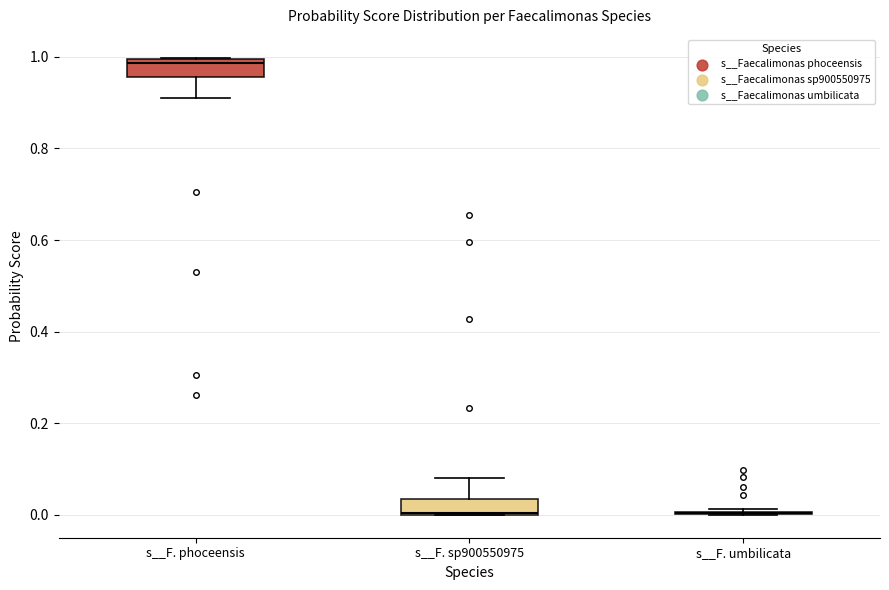

Reading left to right, transcribe this box plot: for each box, give where its median line is, the range the box spans, and where its two whiskers end, as read against the y-axis. The values are not printed on the chart, so give them approximately, as read against the axis.

s__F. phoceensis: median 0.98, box 0.96 to 1.00, whiskers 0.90 to 1.00
s__F. sp900550975: median 0.00, box 0.00 to 0.04, whiskers 0.00 to 0.08
s__F. umbilicata: box collapsed to a line at 0.00, whiskers 0.00 to 0.02